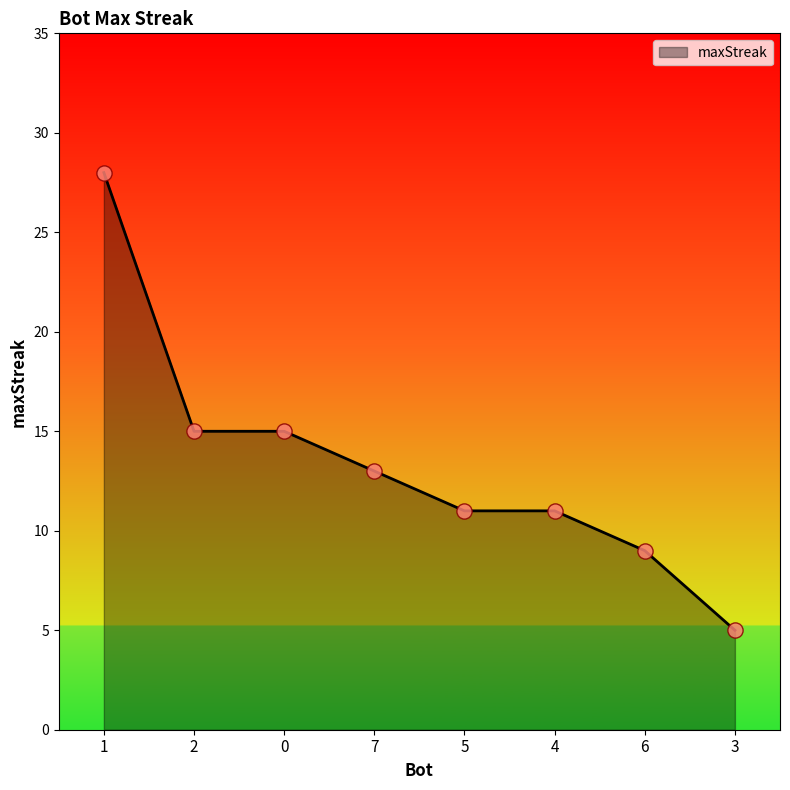

Approximately how many times larger is the value at 0 compared to 3?

3.0